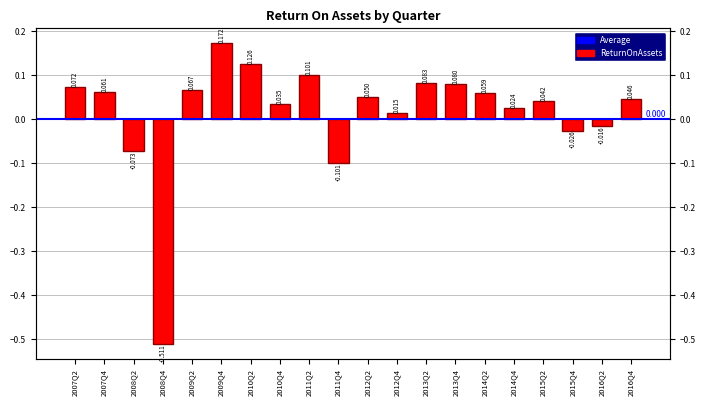

Are the bars grouped side by side (vs. stacked)?

No